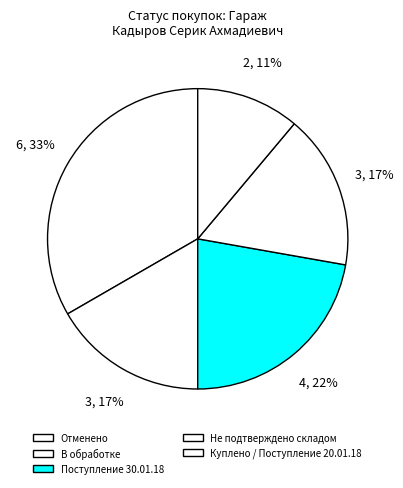

Which slice is the smallest?

Куплено / Поступление 20.01.18